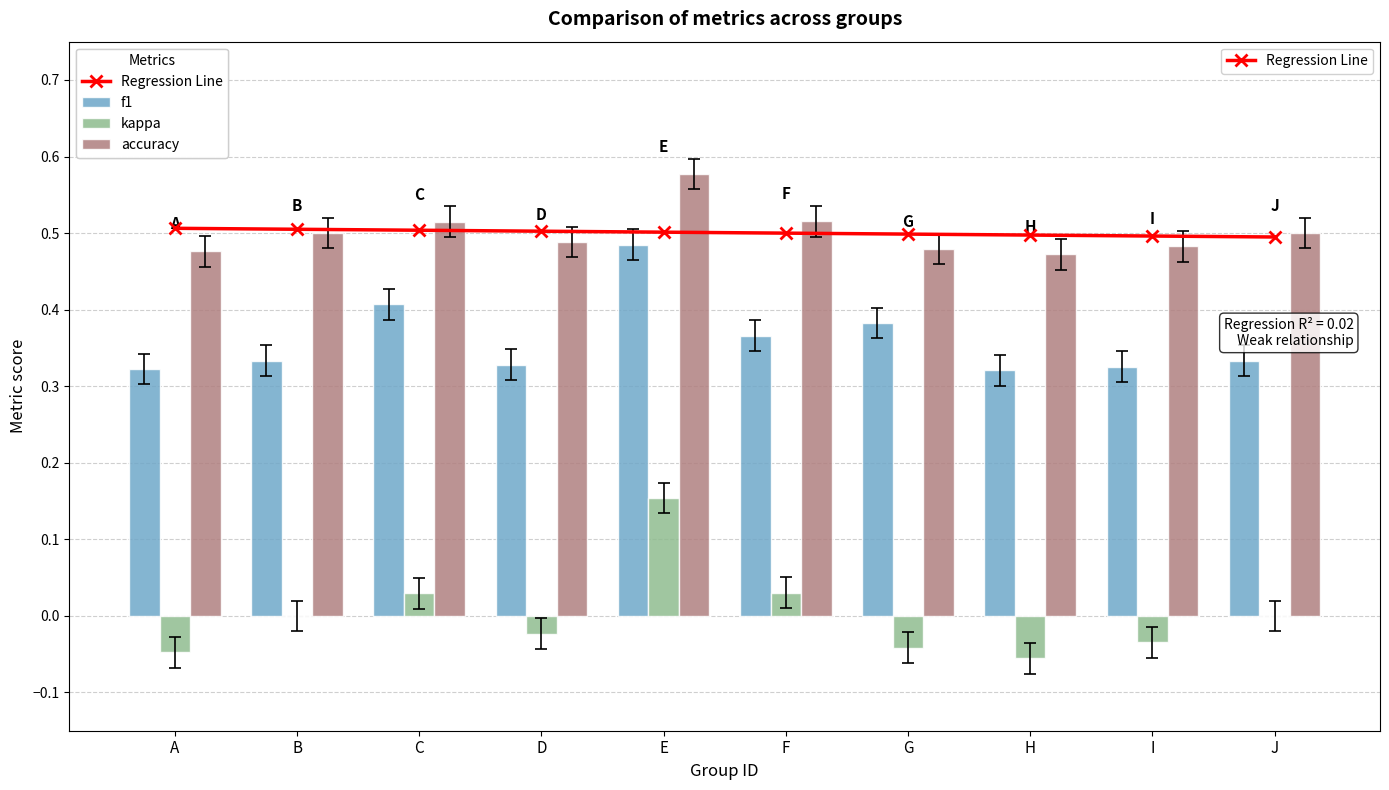

The value of kappa at F is 0.0. True or false?

True